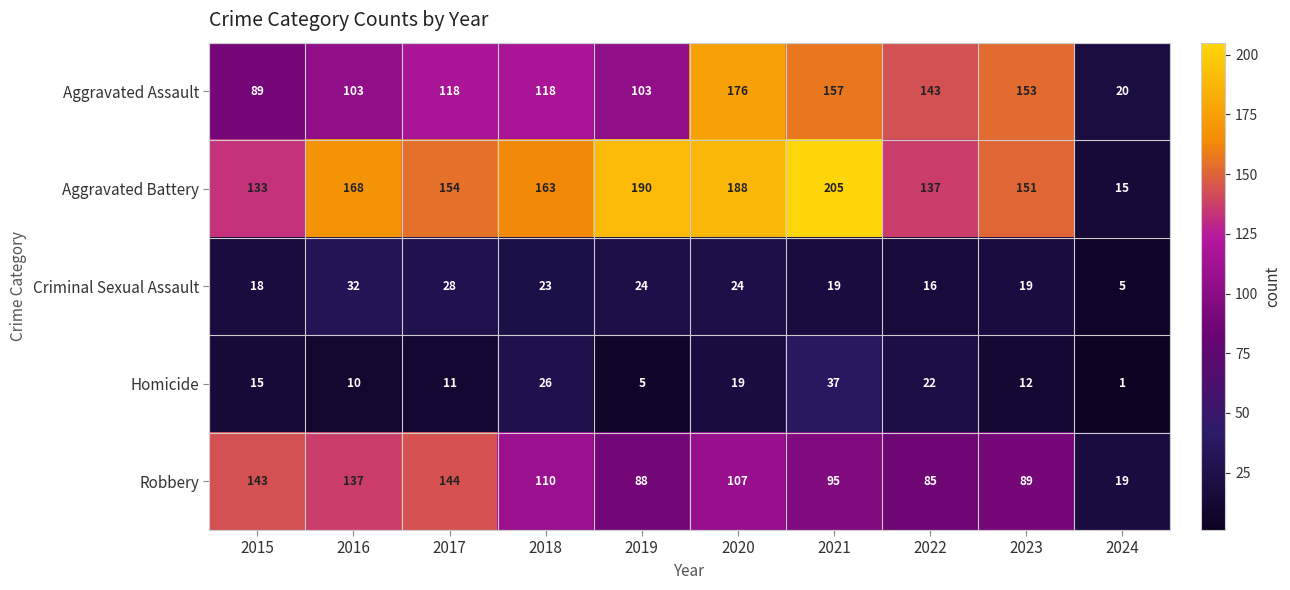

How many data points in Homicide are less than 15?

5